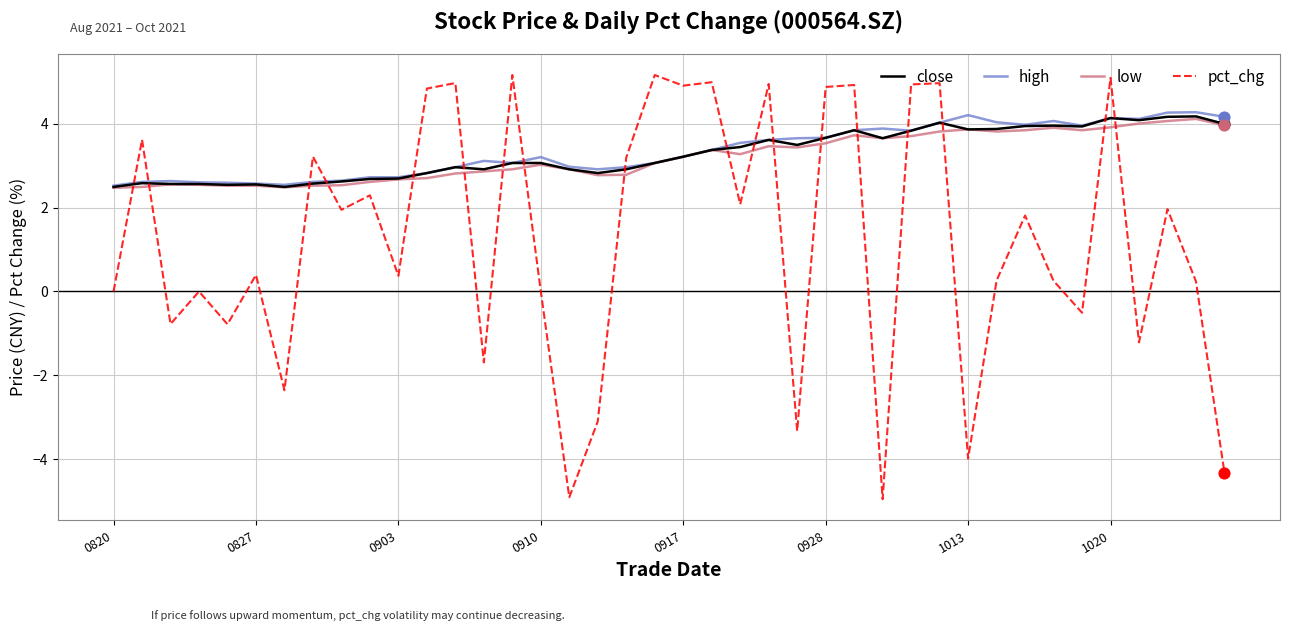

What are all the series names shown in the legend?

close, high, low, pct_chg